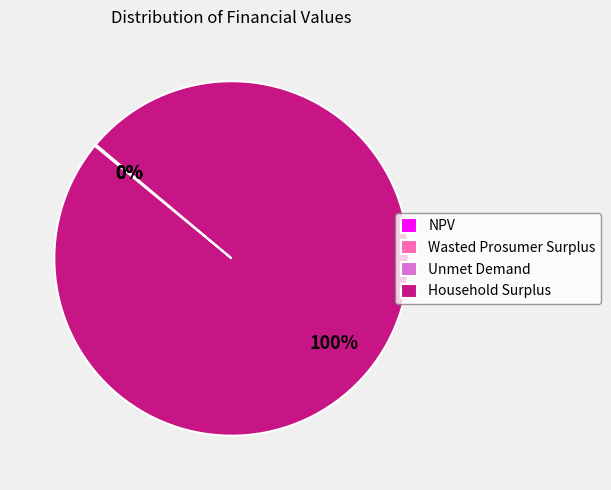

Is there a majority slice in this chart?

Yes